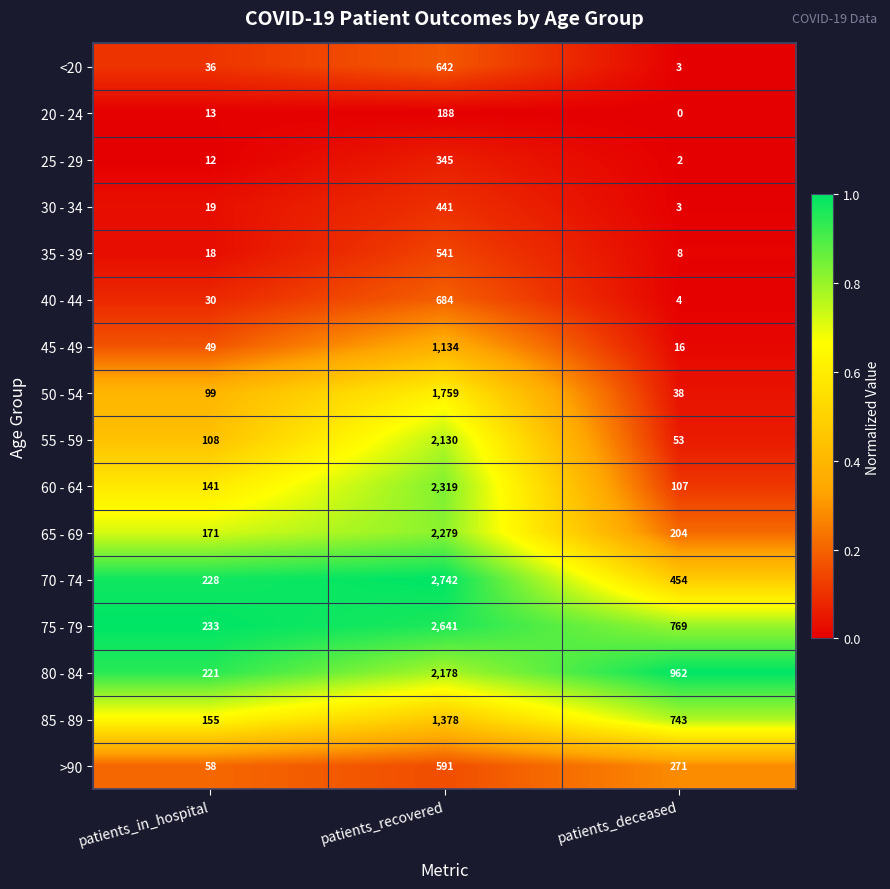

Between patients_in_hospital and patients_deceased, which series saw the biggest shift?

80 - 84